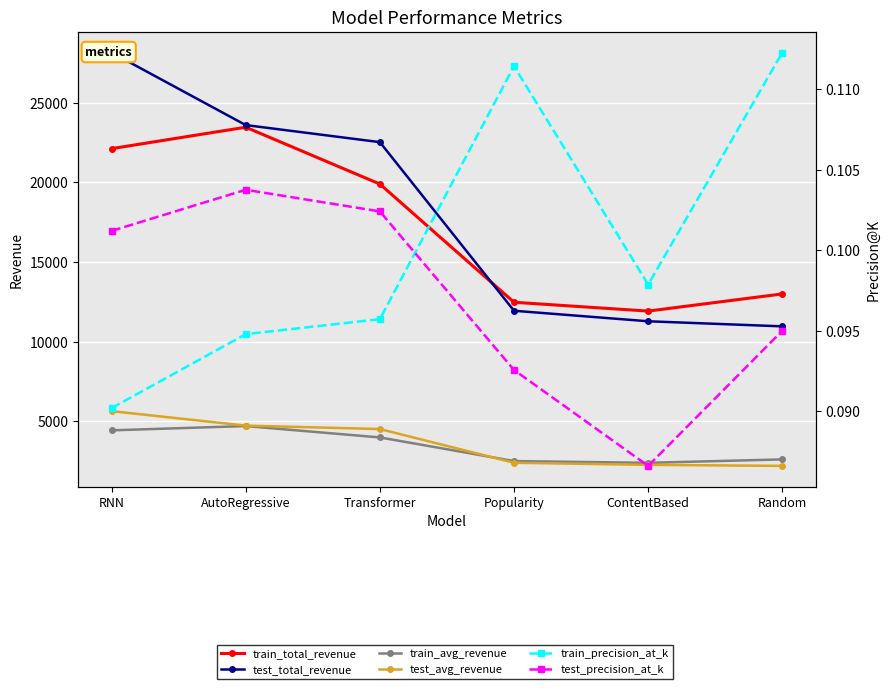

At which label does train_total_revenue first exceed 19896?

RNN